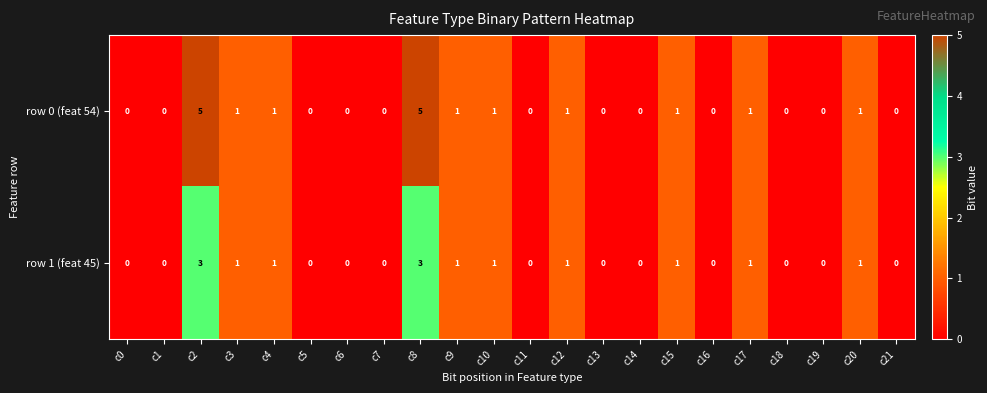

List the series in order of their peak value, highest first.

row 0 (feat 54), row 1 (feat 45)